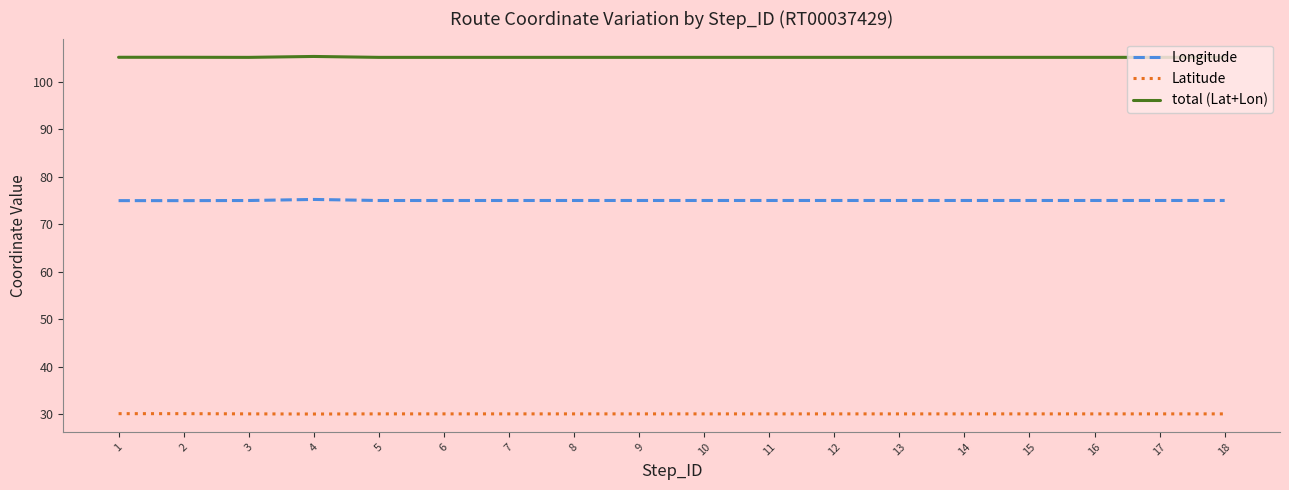

True or false: Longitude and Latitude cross at least once.

False